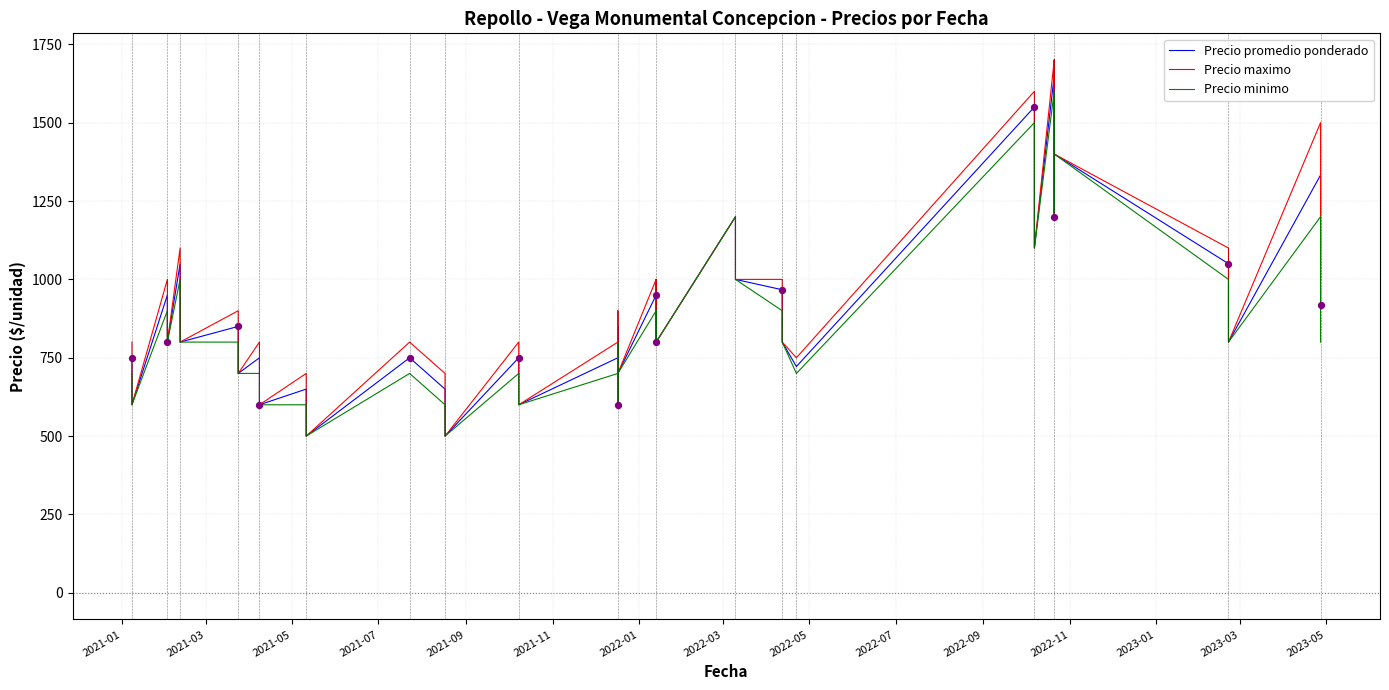

Is the value of Precio minimo at 2021-07 greater than the value of Precio maximo at 38?

No